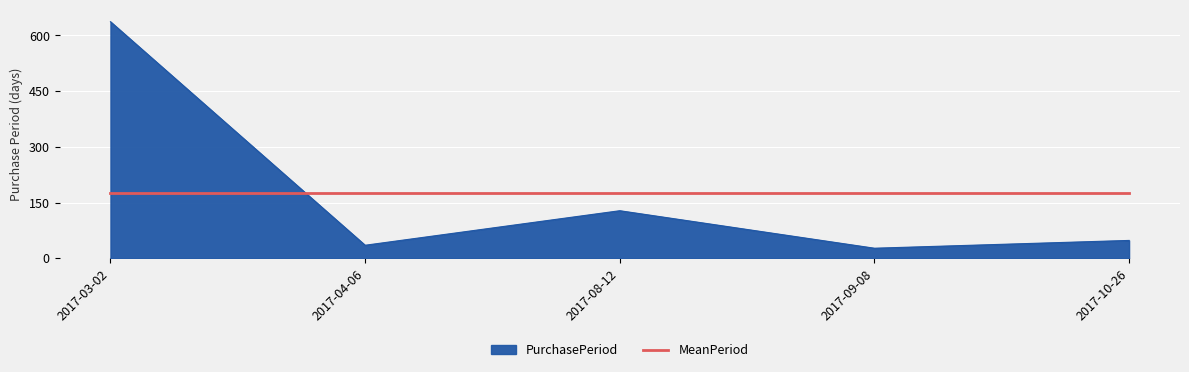

The value of PurchasePeriod at 2017-03-02 is 972. True or false?

False